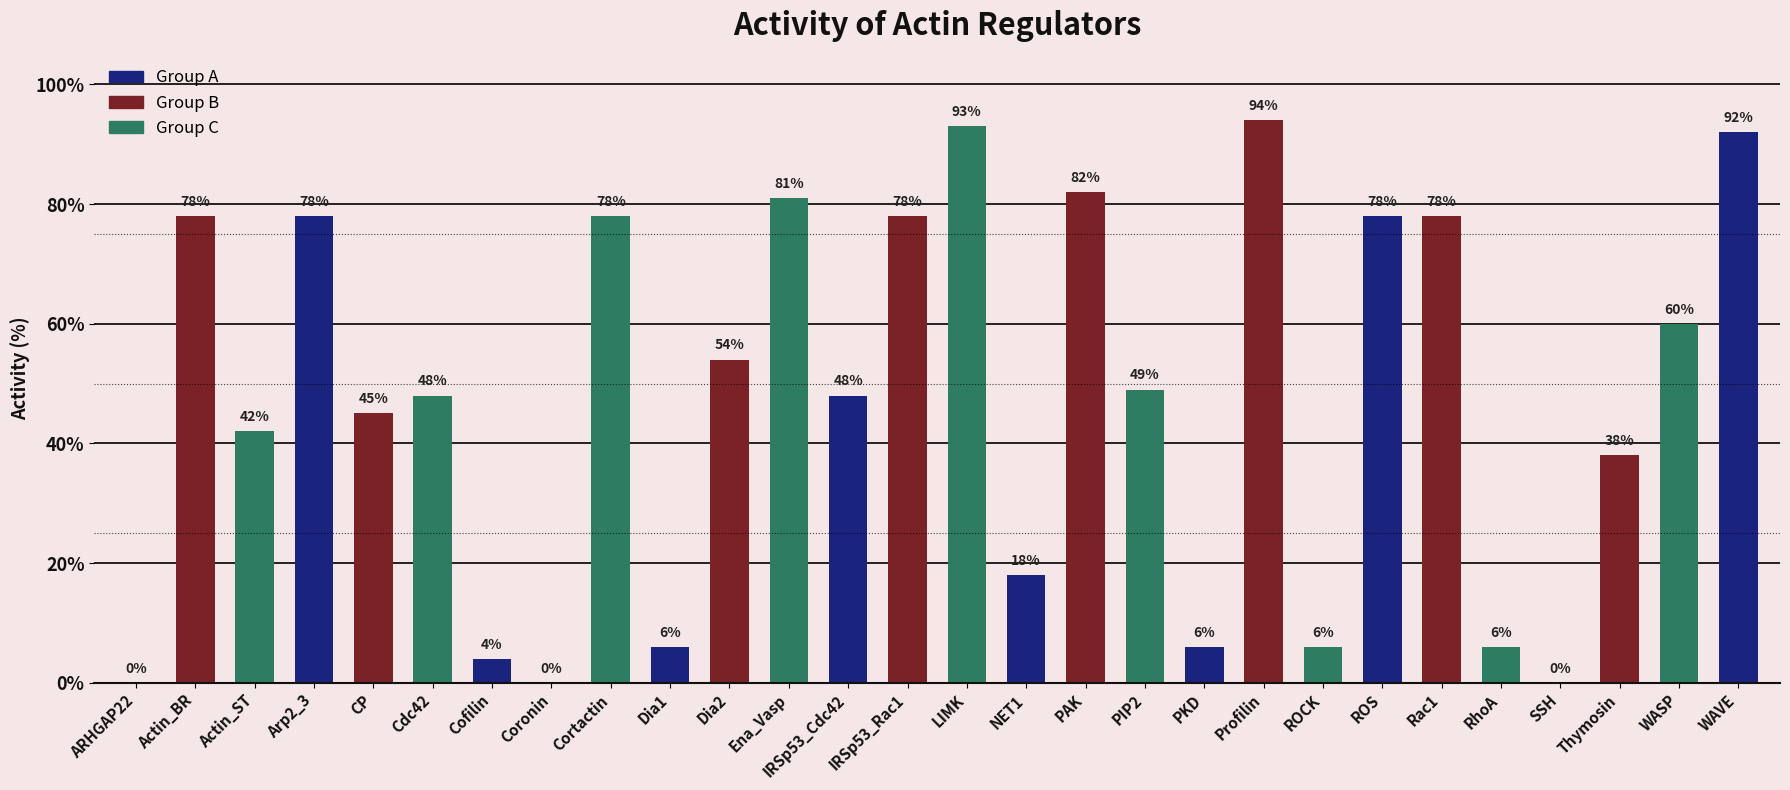

What is the change in value from PKD to ROS?

+72